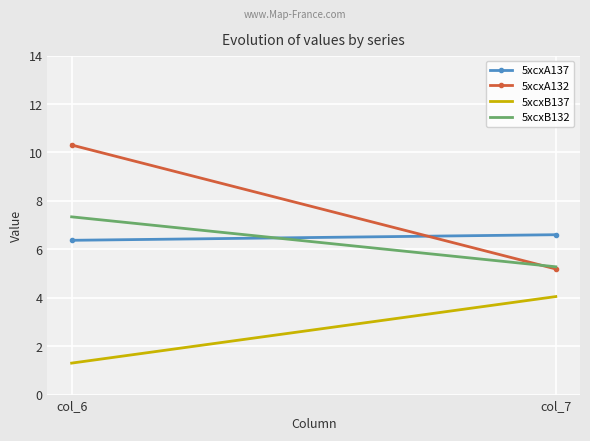

What is the total value across all series at col_6?

25.3